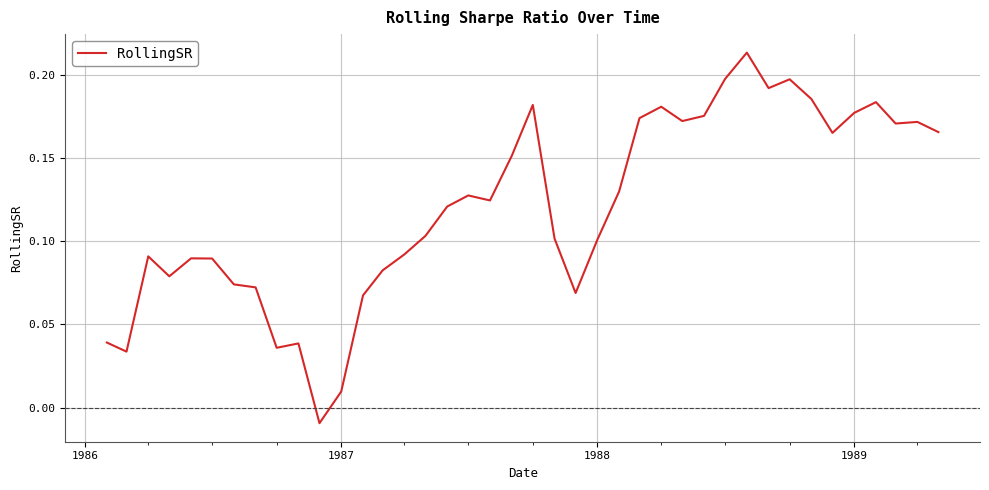

Reading right to left, what are all the values shown in this chart?

0.2	0.2	0.2	0.2	0.2	0.2	0.2	0.2	0.2	0.2	0.2	0.2	0.2	0.2	0.2	0.1	0.1	0.1	0.1	0.2	0.2	0.1	0.1	0.1	0.1	0.1	0.1	0.1	0.0	-0.0	0.0	0.0	0.1	0.1	0.1	0.1	0.1	0.1	0.0	0.0